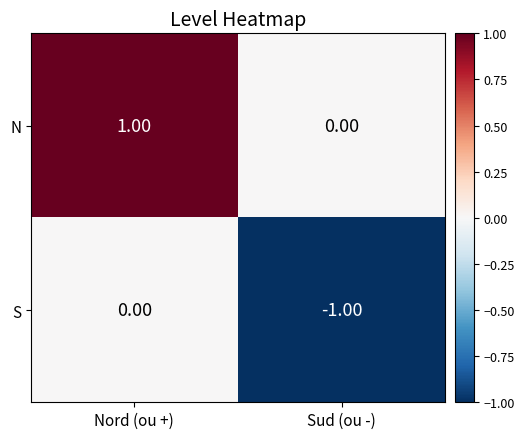

At which label does S reach its peak?

Nord (ou +)